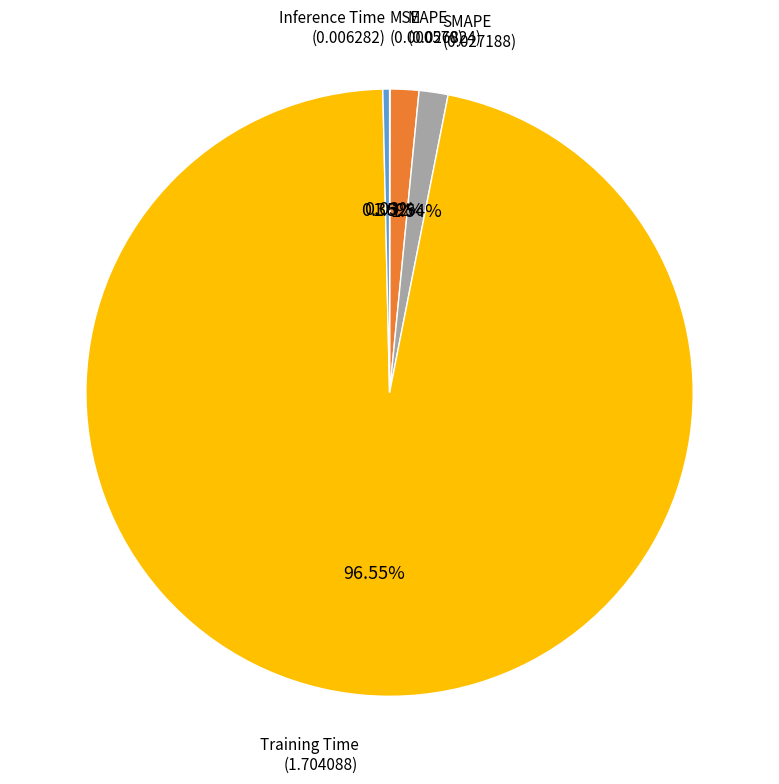

Does any single category account for the majority?

Yes